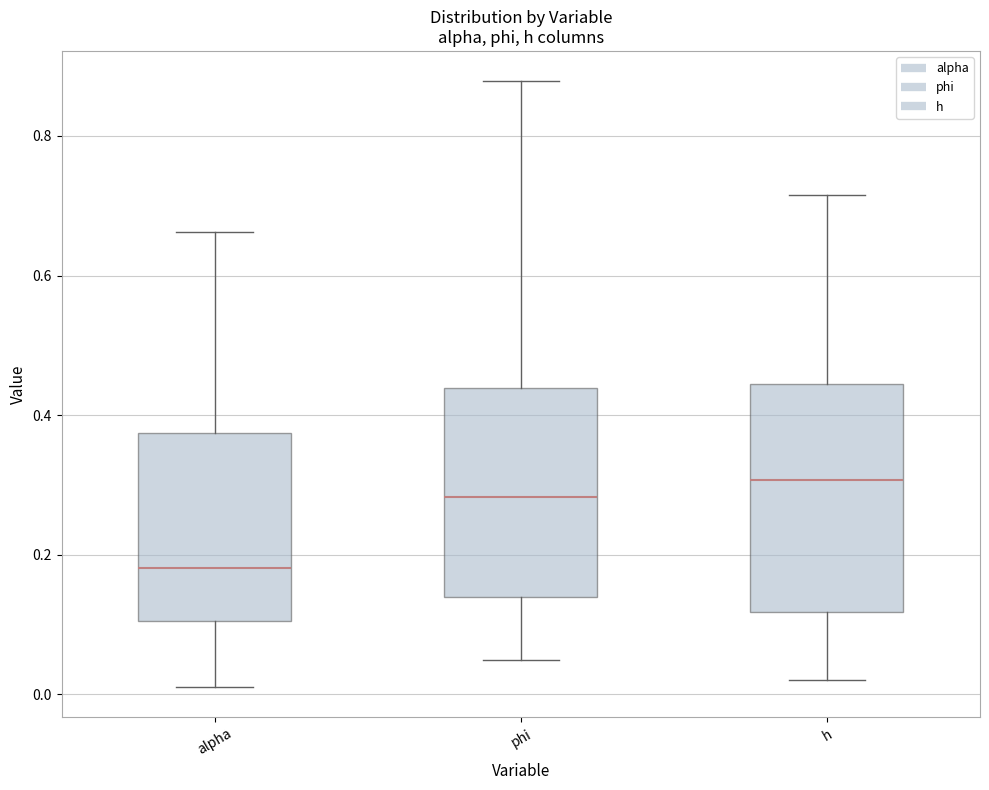

Where is the lower edge of the box for alpha on the y-axis? The values are not printed on the chart, so give them approximately, as read against the axis.

0.10